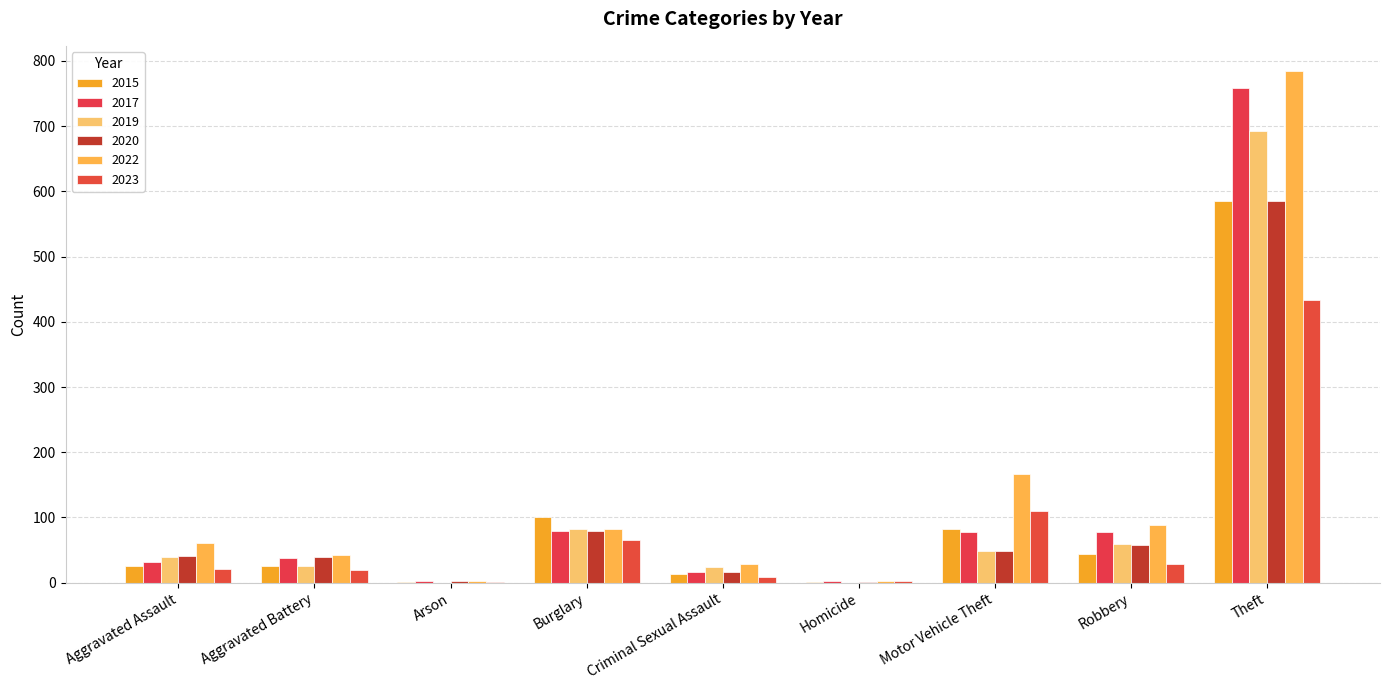

What is the difference between the maximum and second lowest values in the 2022 series?

781